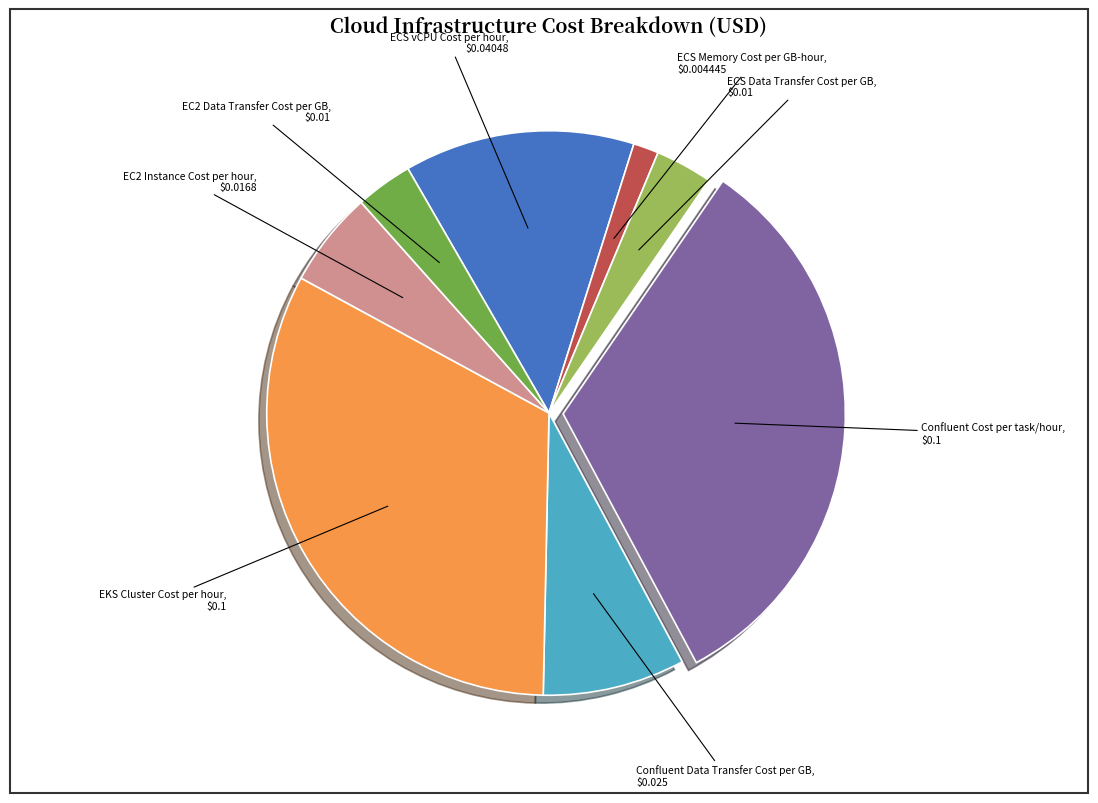

Is there any slice that represents more than half of the pie?

No